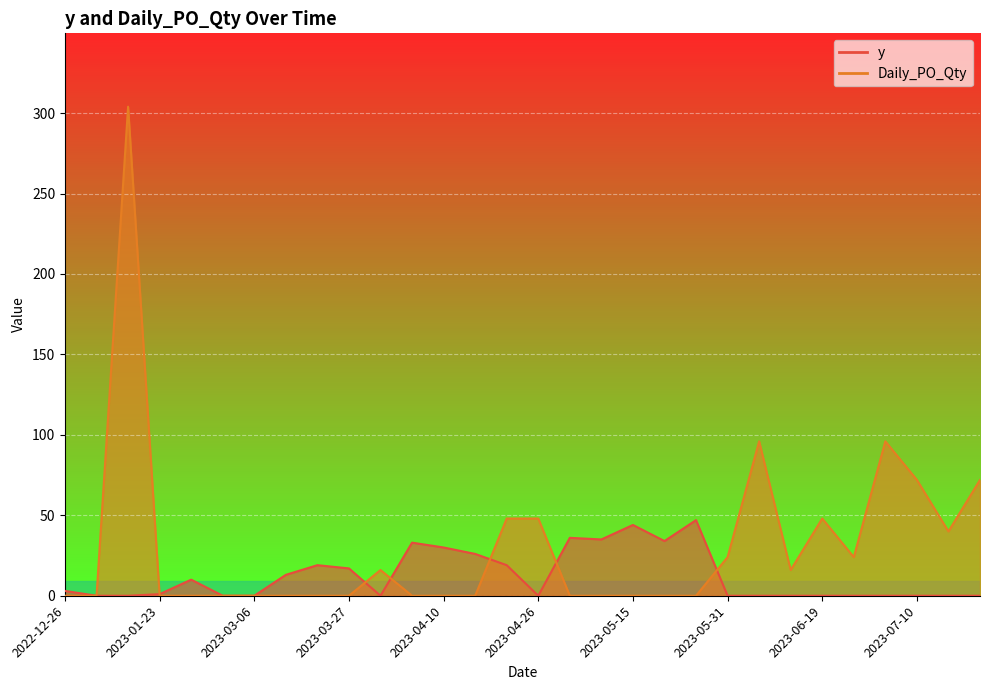

Rank the series by their average value, from lowest to highest.

y, Daily_PO_Qty